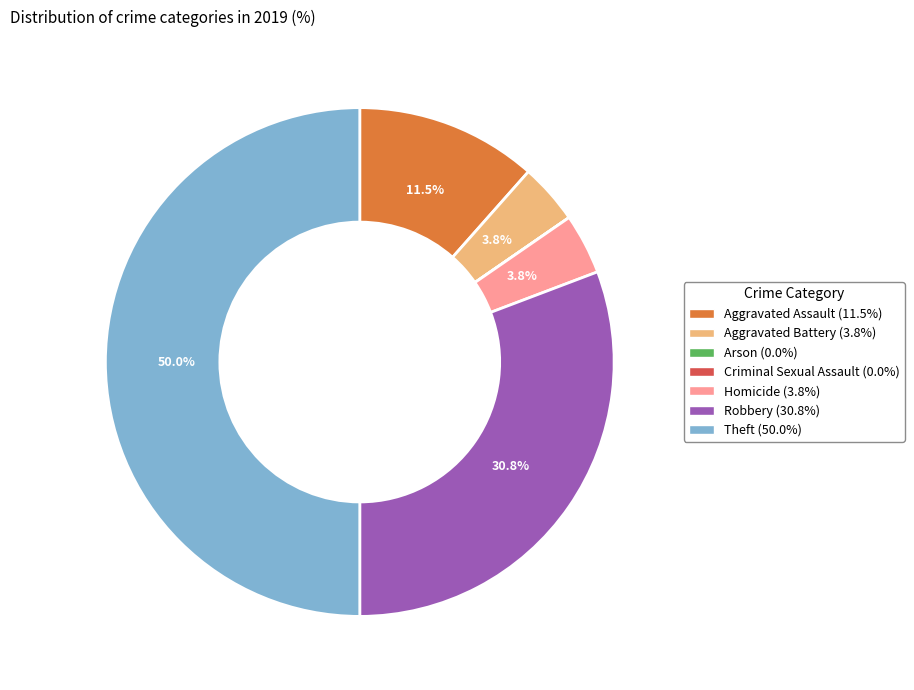

Which has a higher value, Theft or Robbery?

Theft